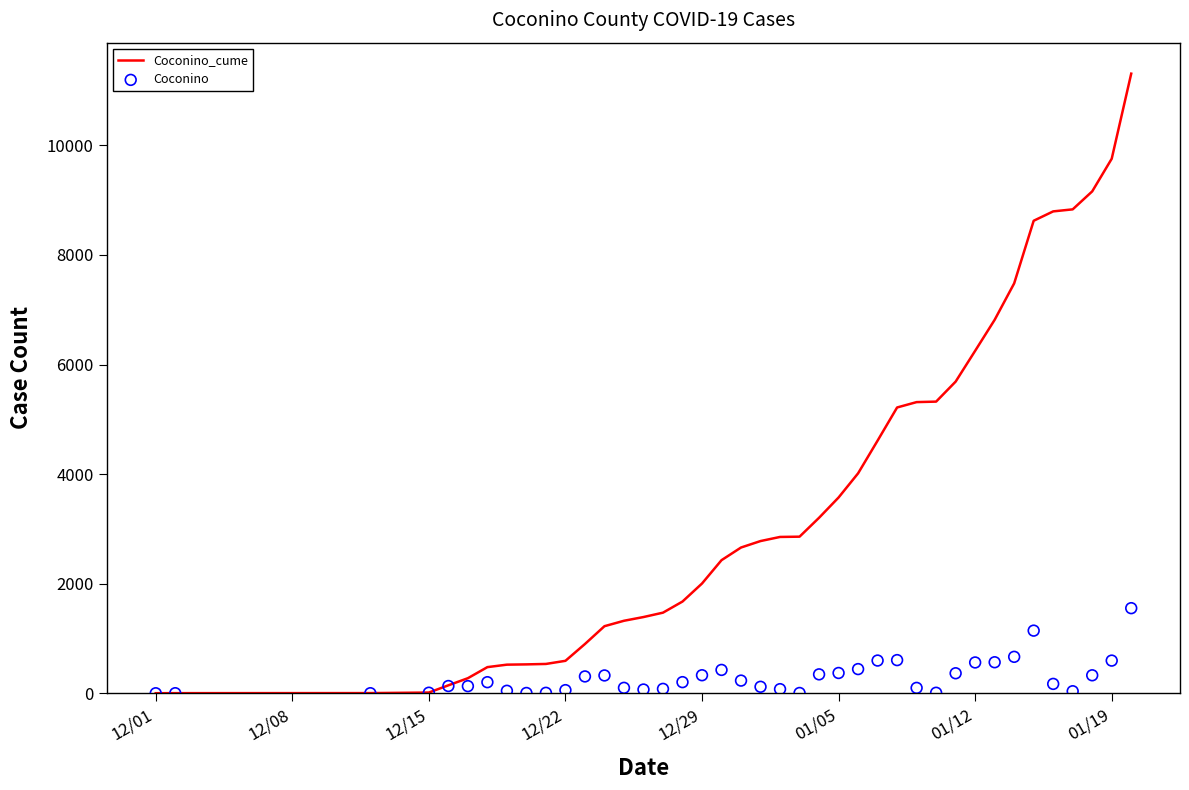

Which series has the largest total across all categories?

Coconino_cume